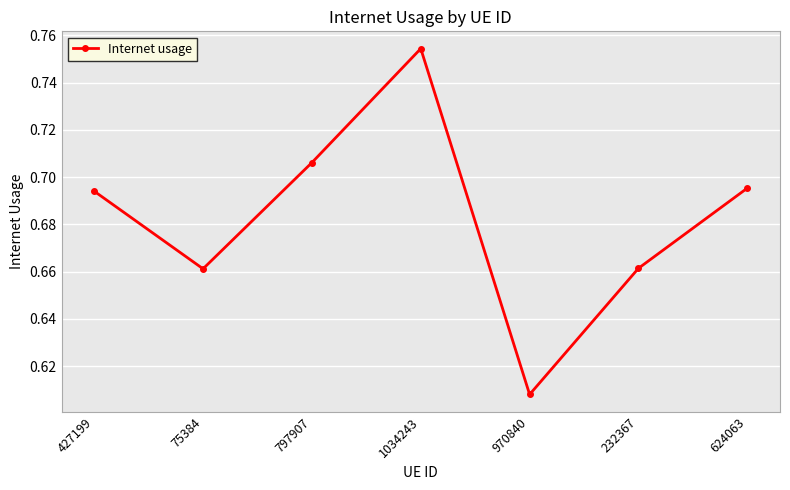

Where is the first local minimum?

75384